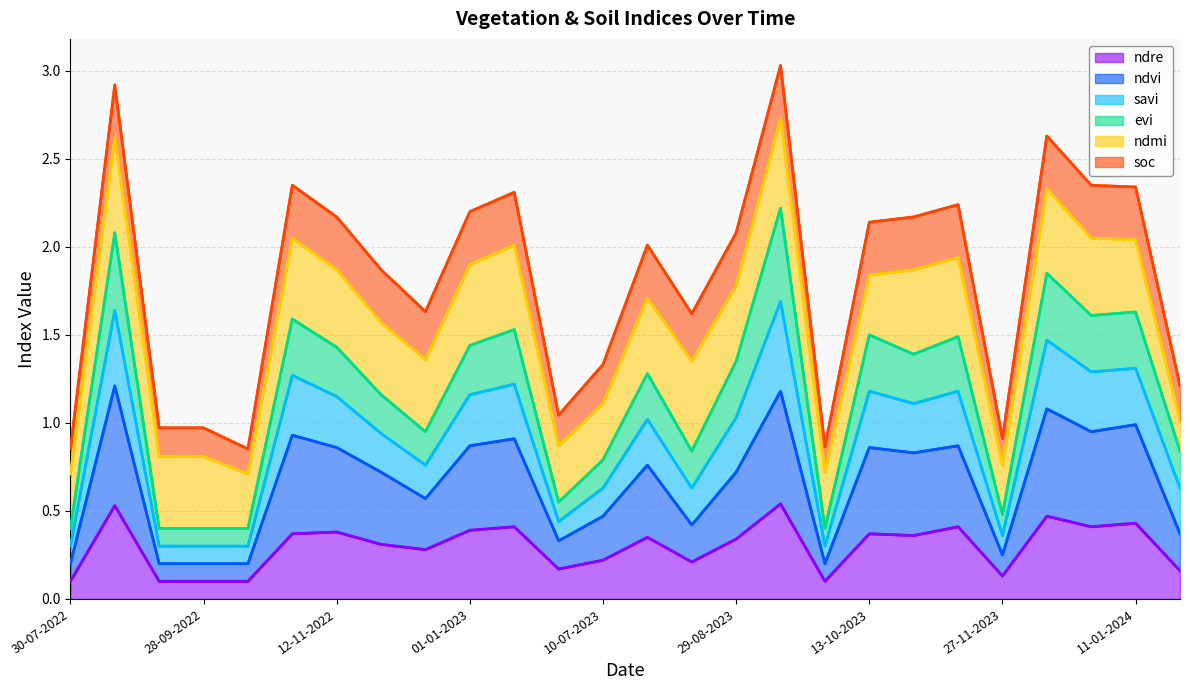

Does the chart display data point markers on the line(s)?

No